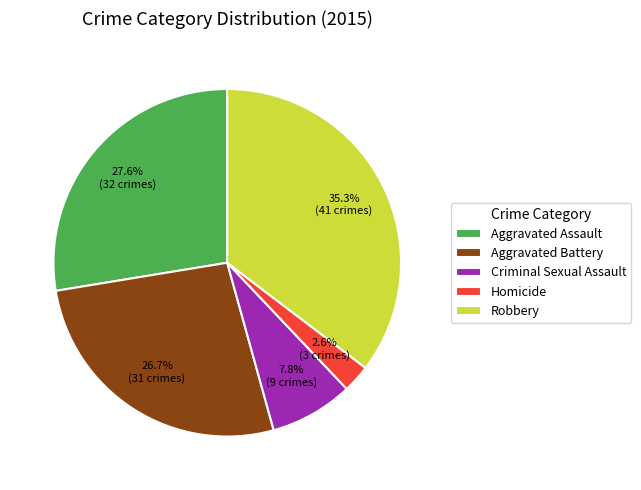

To the nearest percent, what is the average slice percentage?

20%